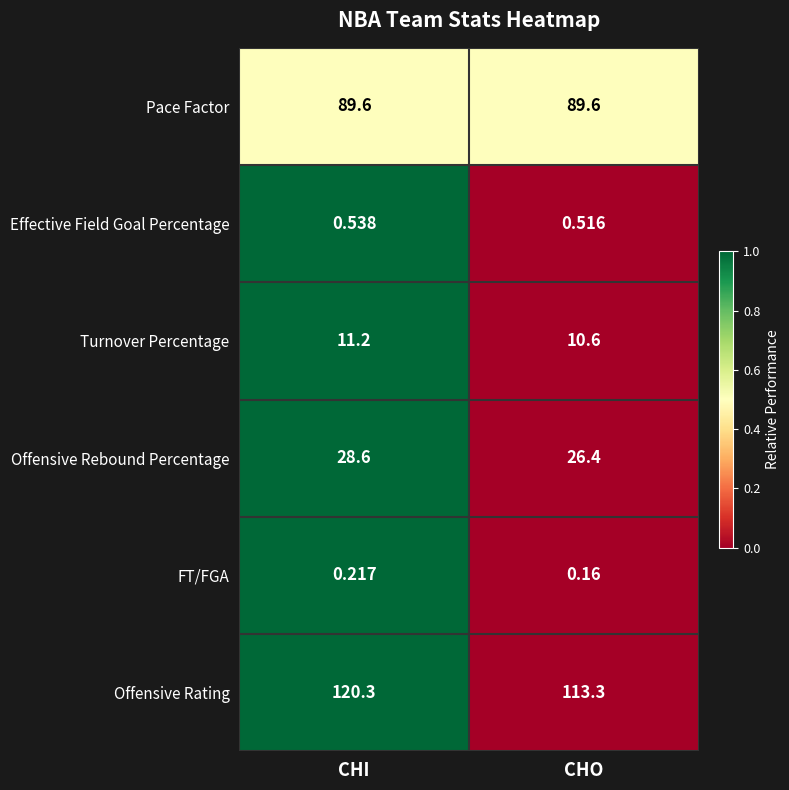

Which label corresponds to the largest value in the chart?

CHI